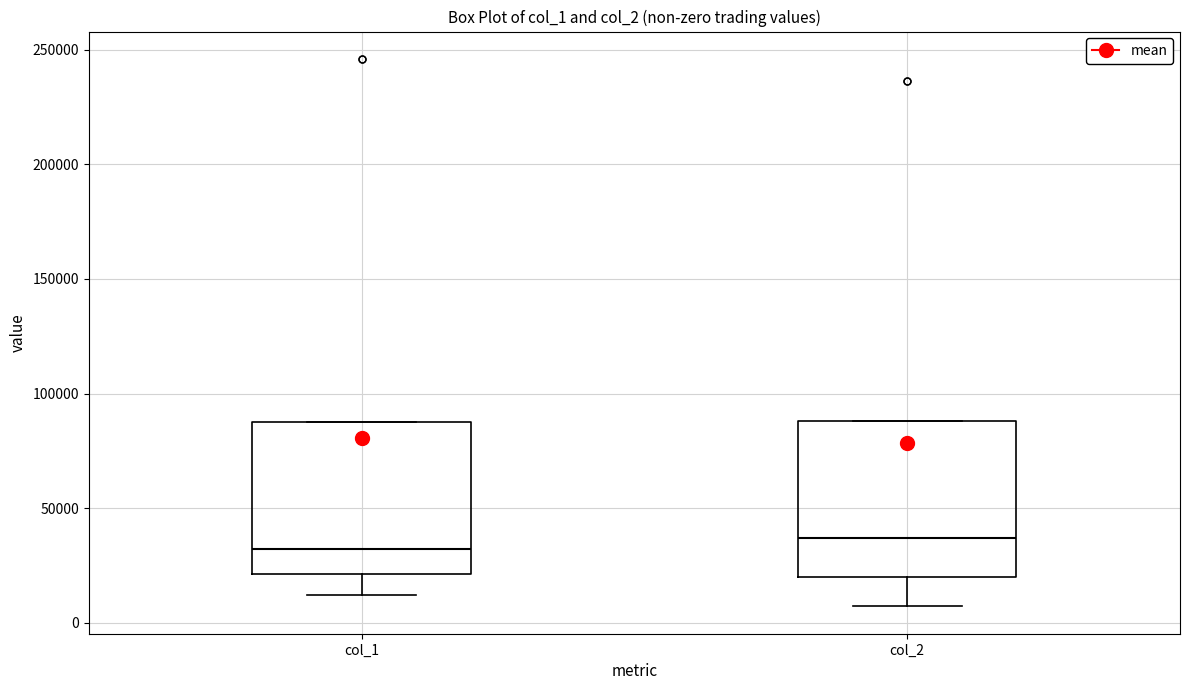

Where is the lower edge of the box for col_1 on the y-axis? The values are not printed on the chart, so give them approximately, as read against the axis.

20000